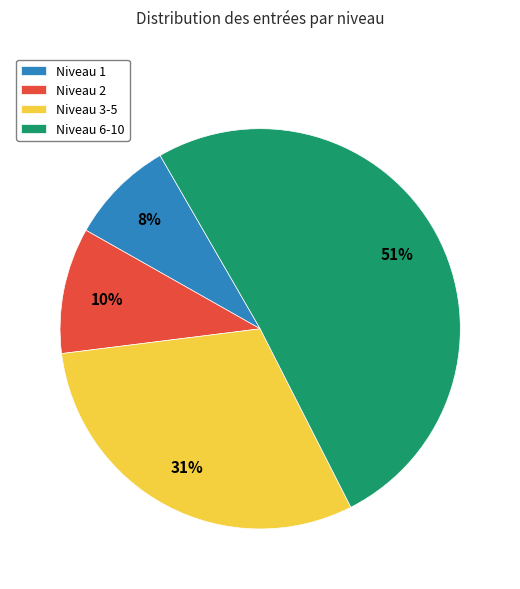

Count the number of slices in the pie.

4